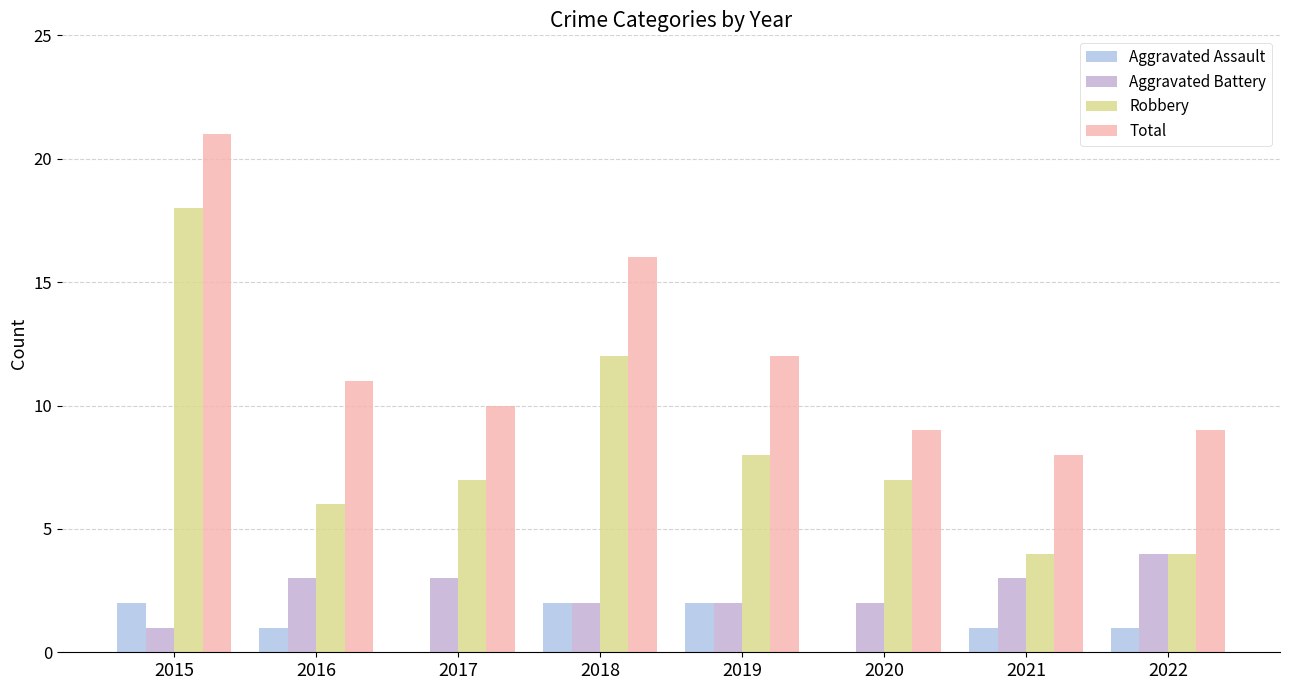

What are all the series names shown in the legend?

Aggravated Assault, Aggravated Battery, Robbery, Total